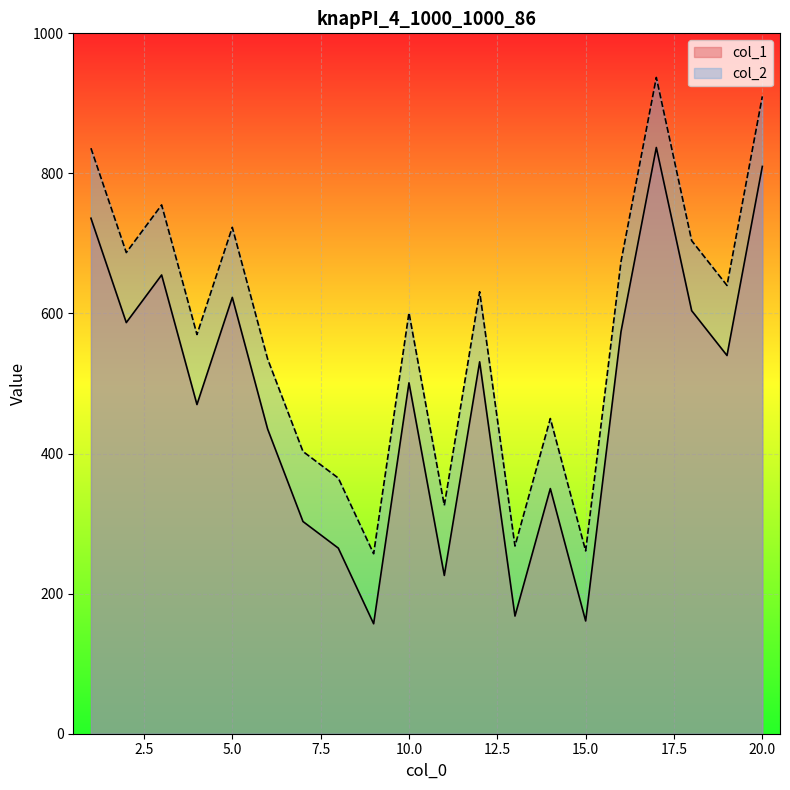

What are all the series names shown in the legend?

col_1, col_2